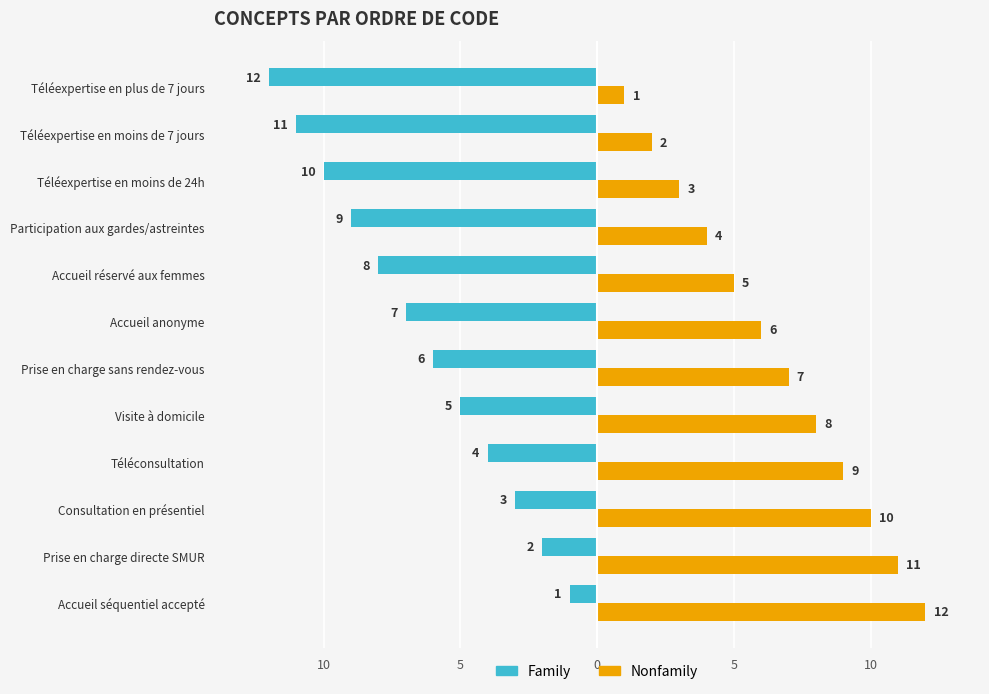

What are all the series names shown in the legend?

Family, Nonfamily